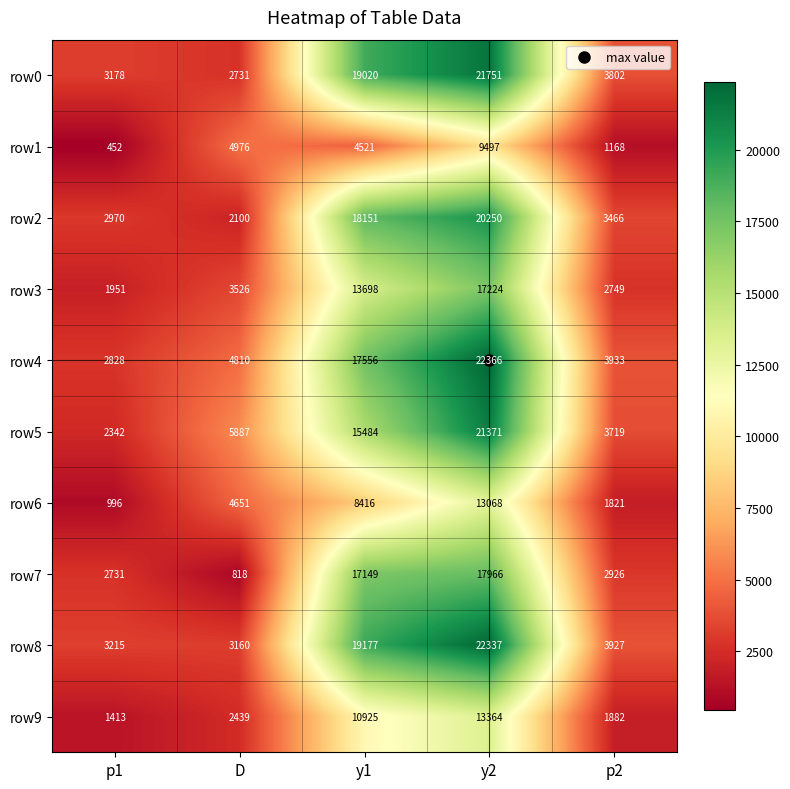

At which category does the chart reach its minimum across all series?

p1